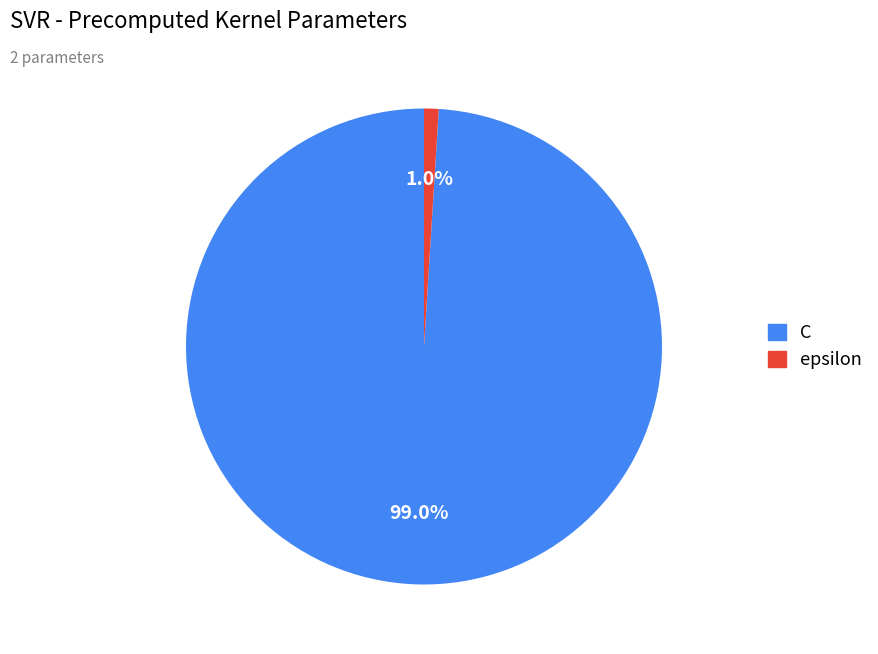

Is there any slice that represents more than half of the pie?

Yes